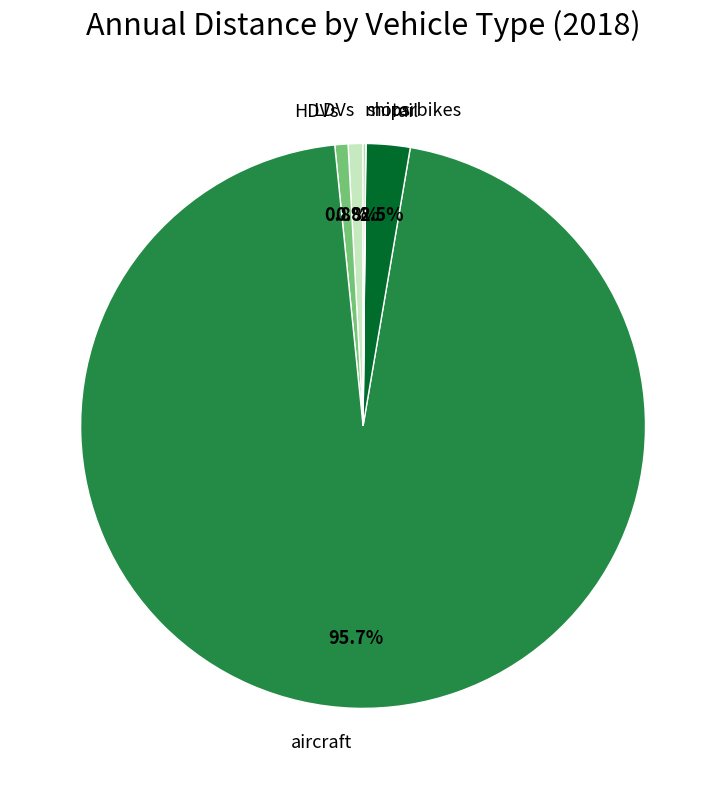

Which category has the biggest portion of the pie?

aircraft